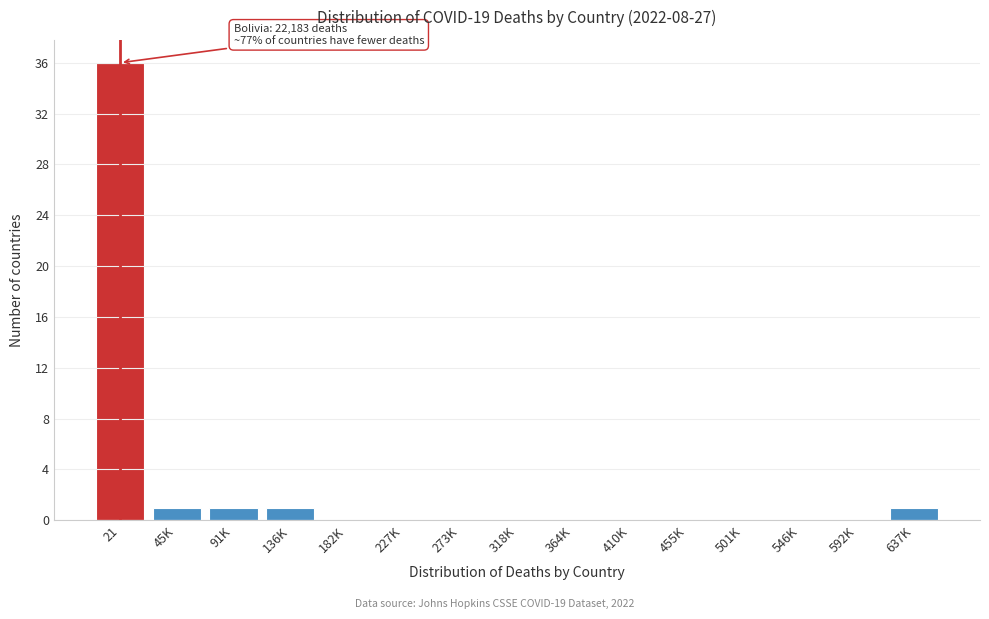

Reading left to right, what are all the values shown in this chart?

21=36	45K=1	91K=1	136K=1	182K=0	227K=0	273K=0	318K=0	364K=0	410K=0	455K=0	501K=0	546K=0	592K=0	637K=1